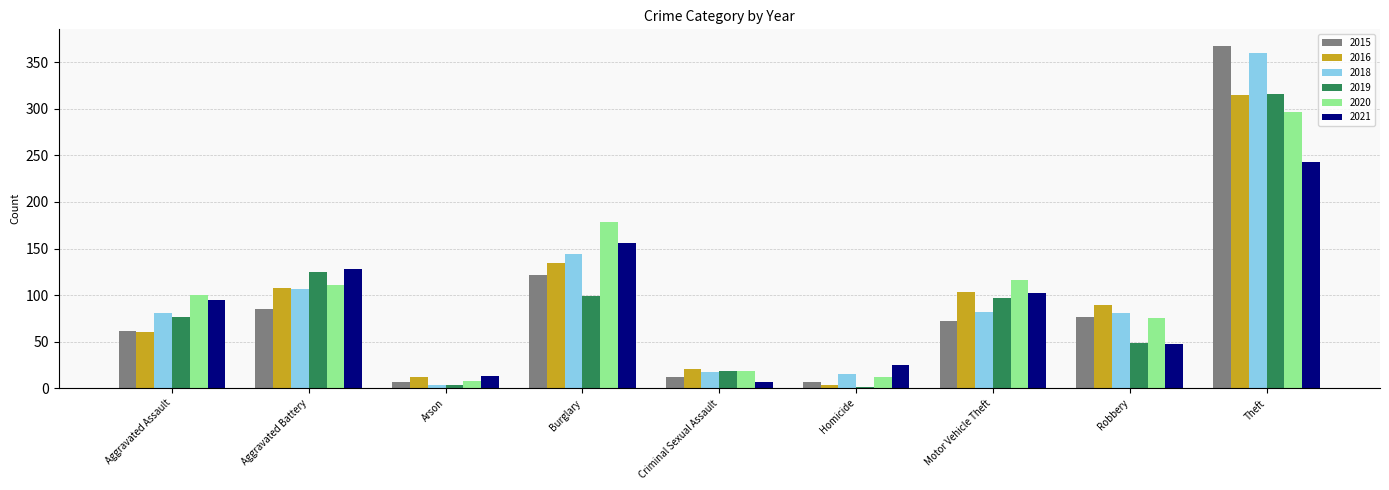

True or false: 2020 has a value of 19 at Criminal Sexual Assault.

True